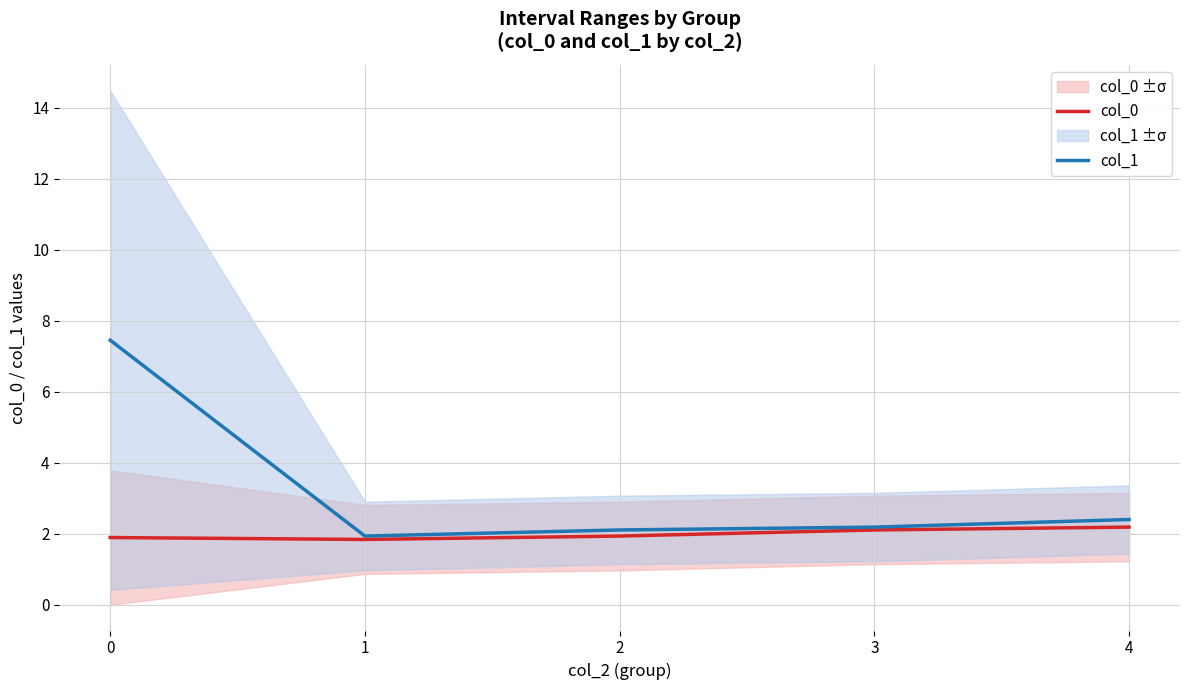

Which series has the widest spread of values?

col_1